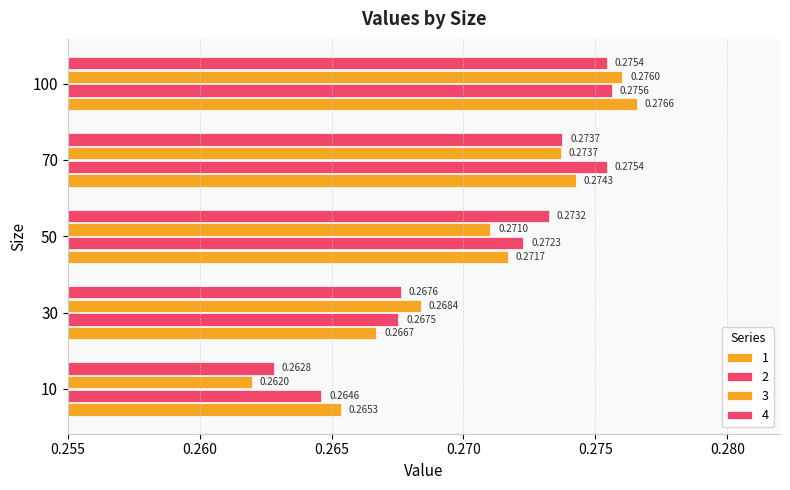

How many categories are shown in the chart?

5